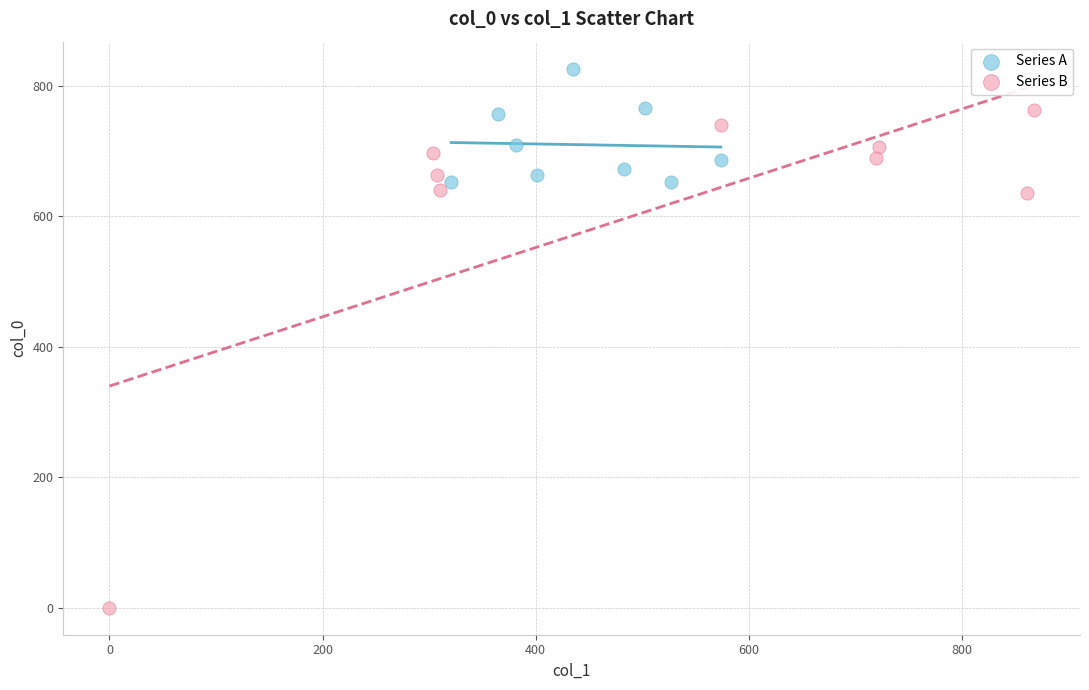

Which series reaches the maximum Y coordinate?

Series A